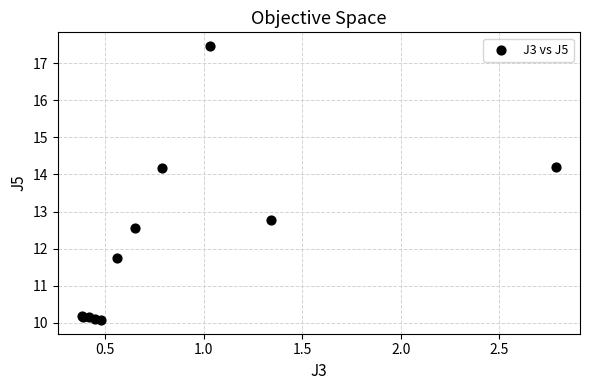

What Y value in the scatter plot is closest to 13?

12.8